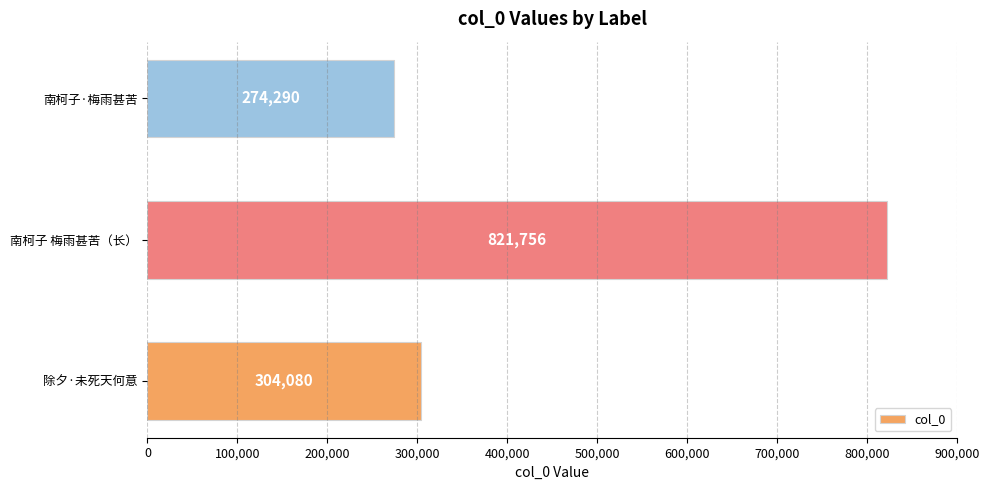

How many series are shown in this chart?

1